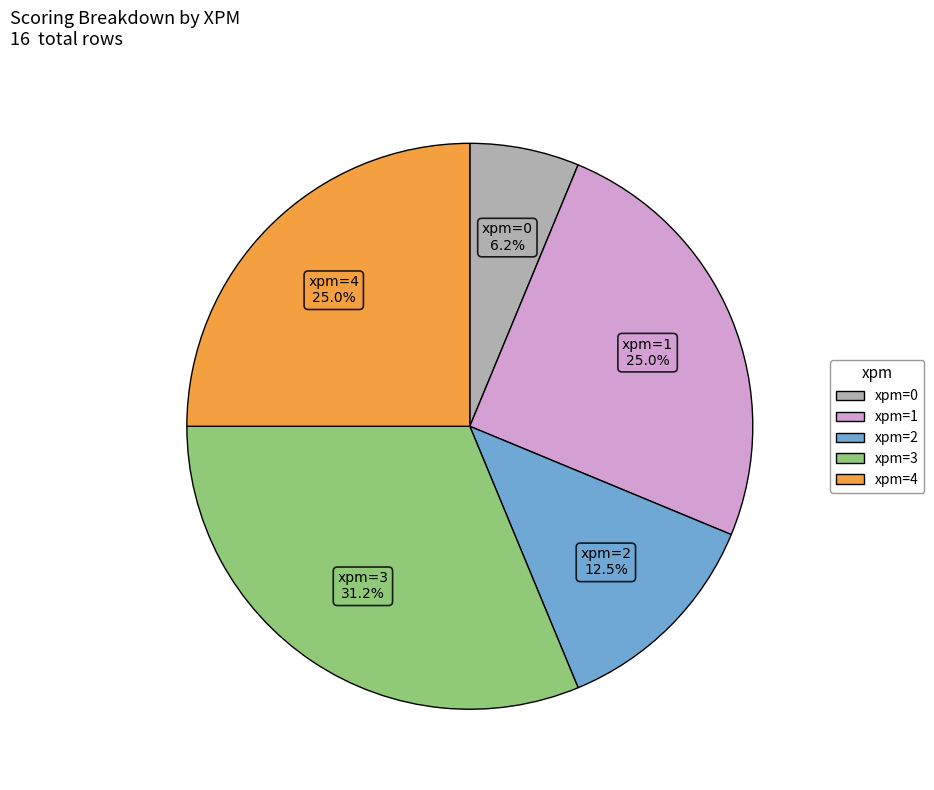

Is there a majority slice in this chart?

No